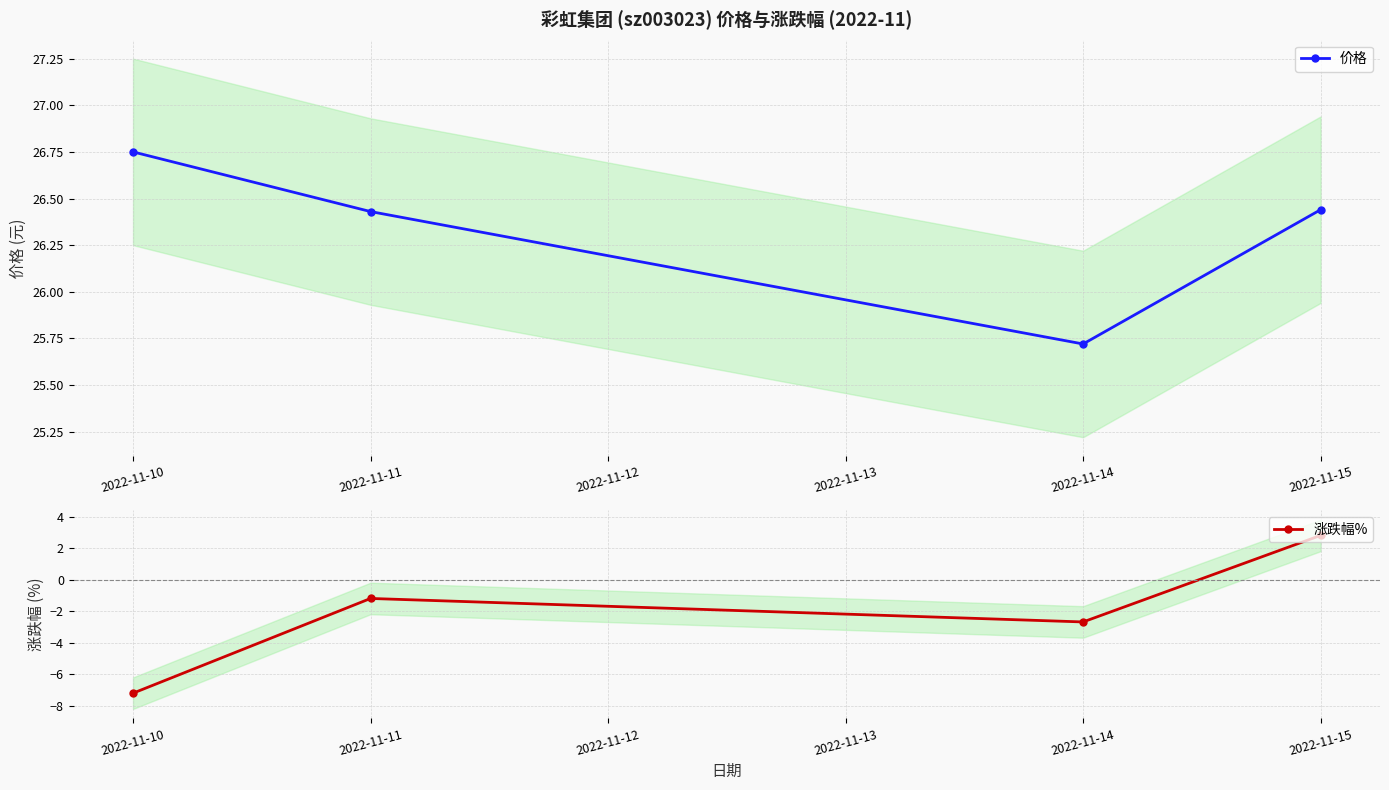

What is the maximum value for 价格?

26.8